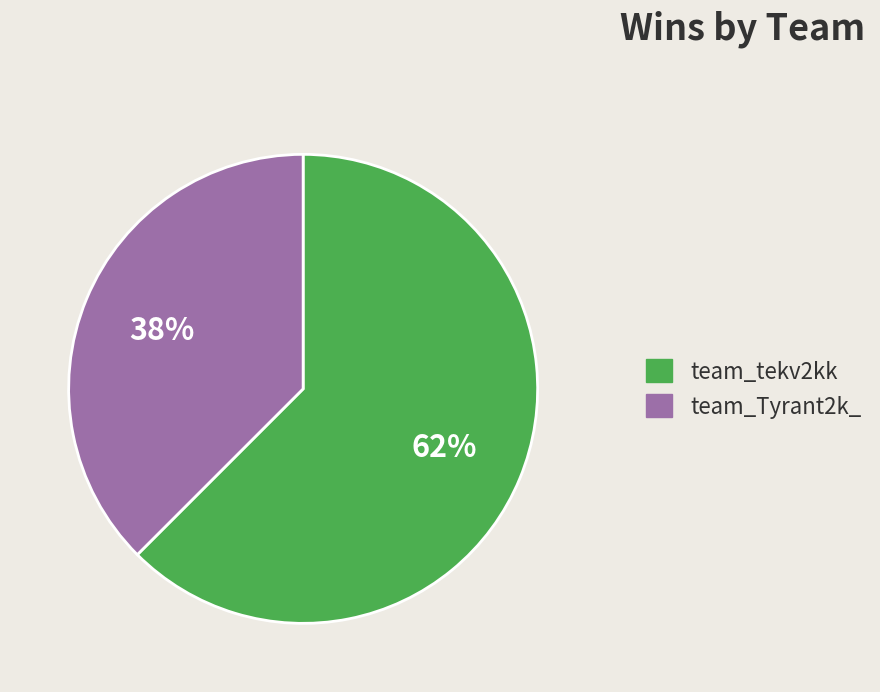

How many segments does this pie chart have?

2